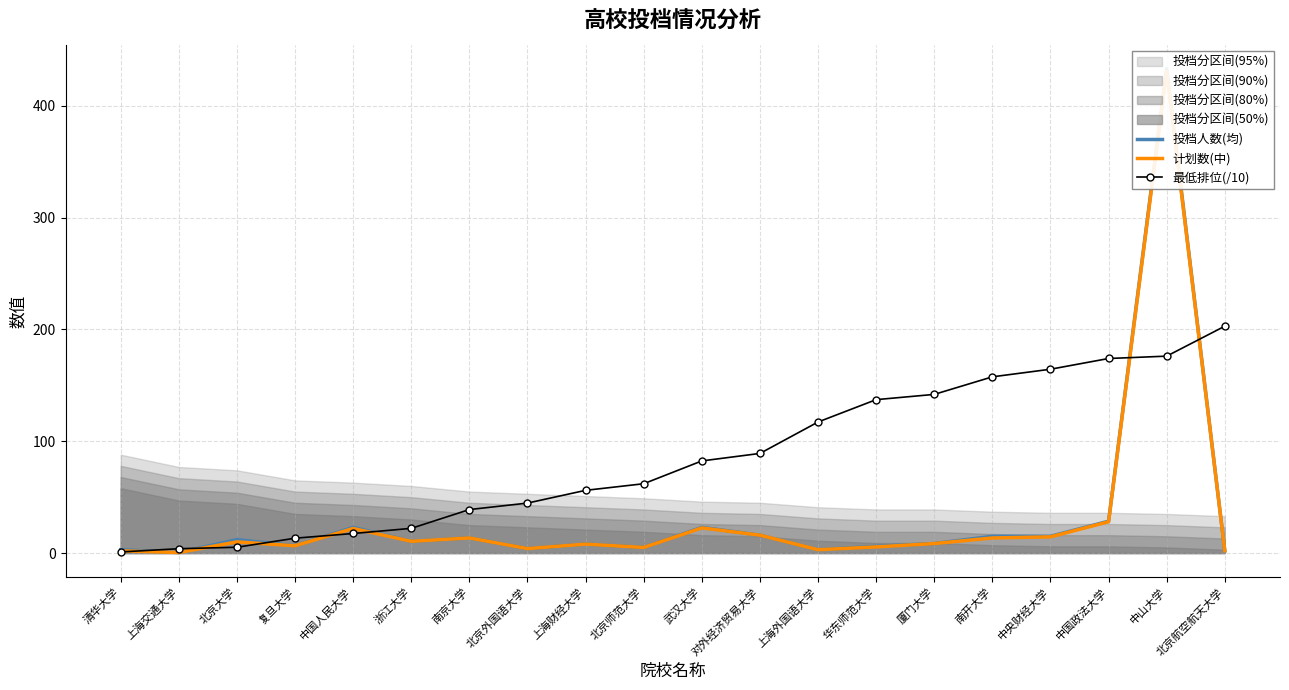

Between 北京大学 and 南京大学, which series saw the biggest shift?

最低排位(/10)